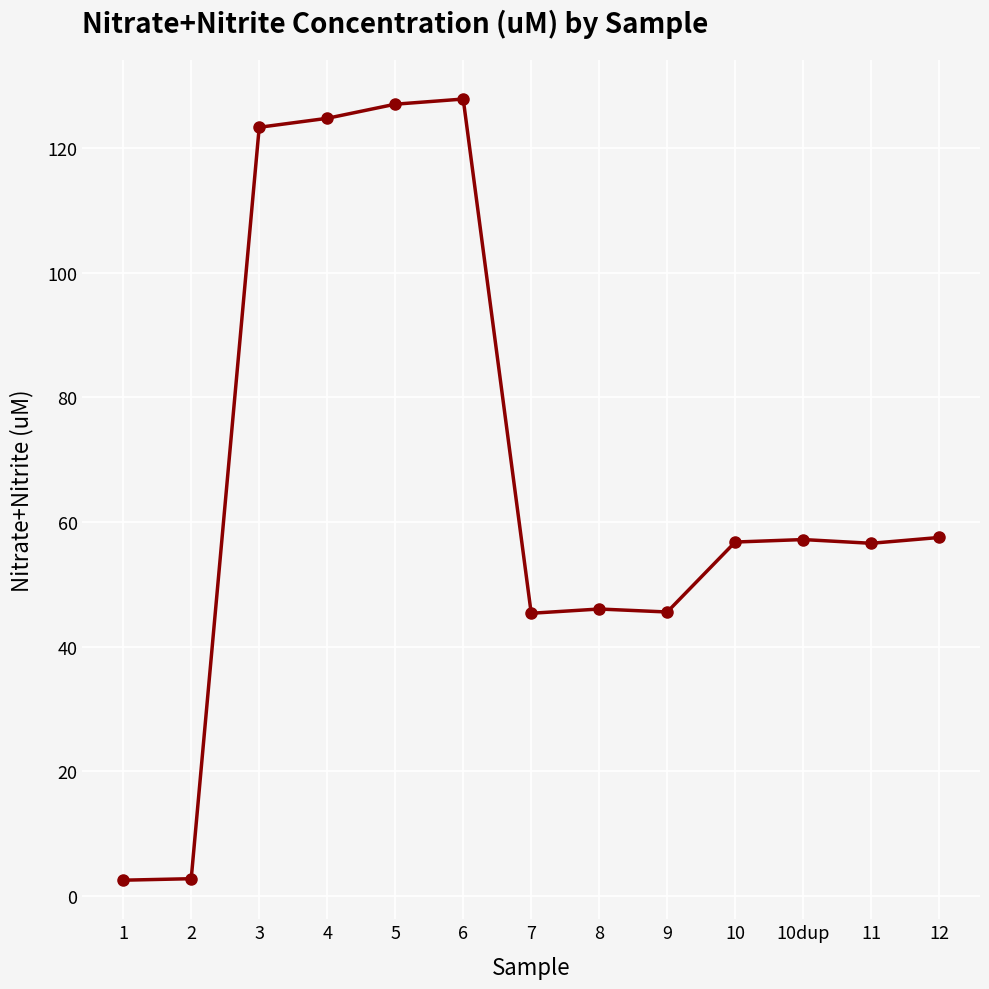

The chart shows a value of 13.3 at 9. True or false?

False